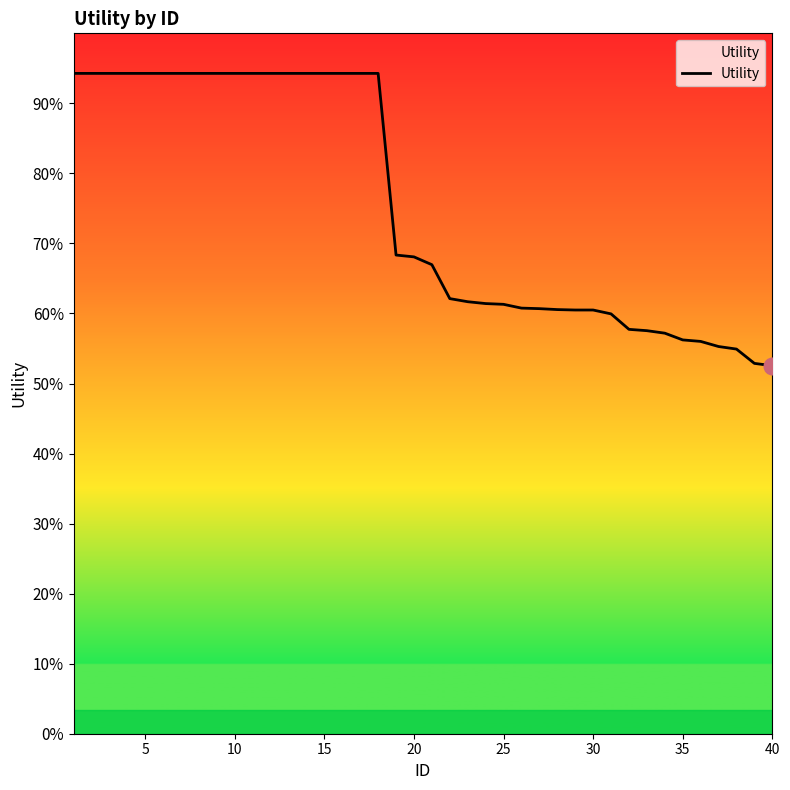

Does the chart display data point markers on the line(s)?

No